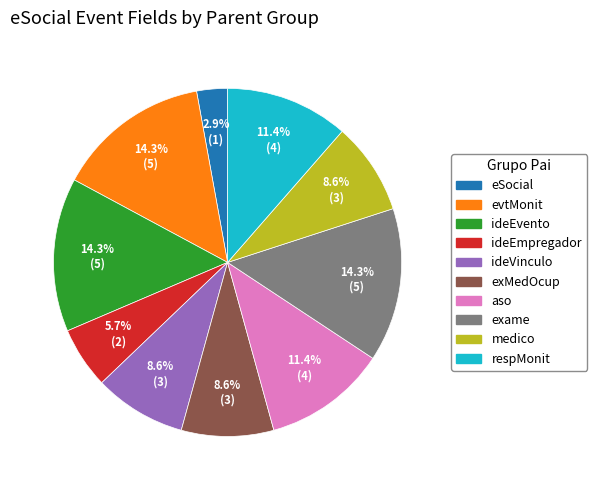

Does any single category account for the majority?

No